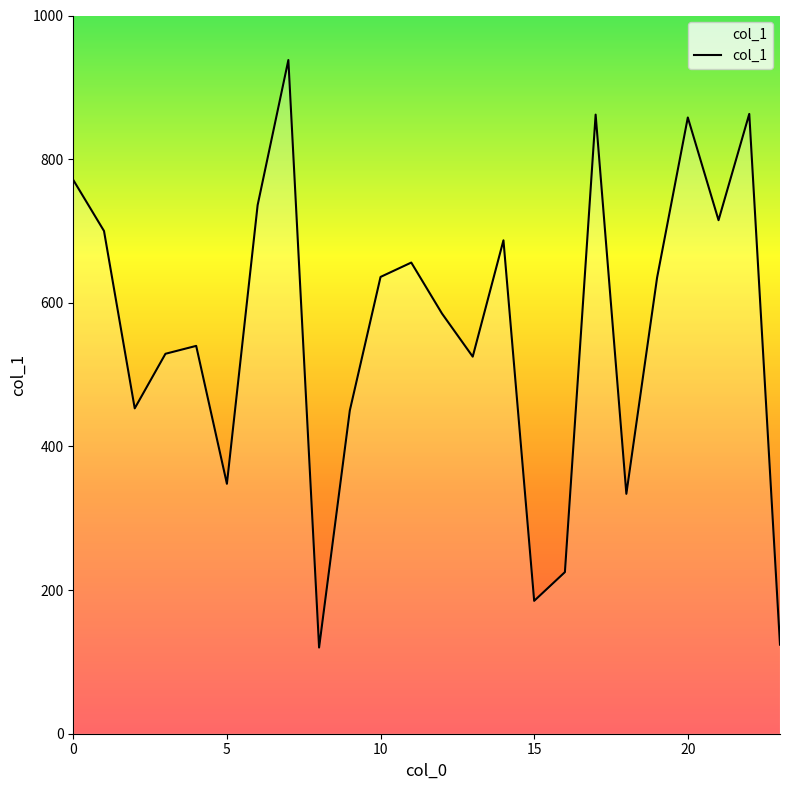

What is the greatest value displayed?

938